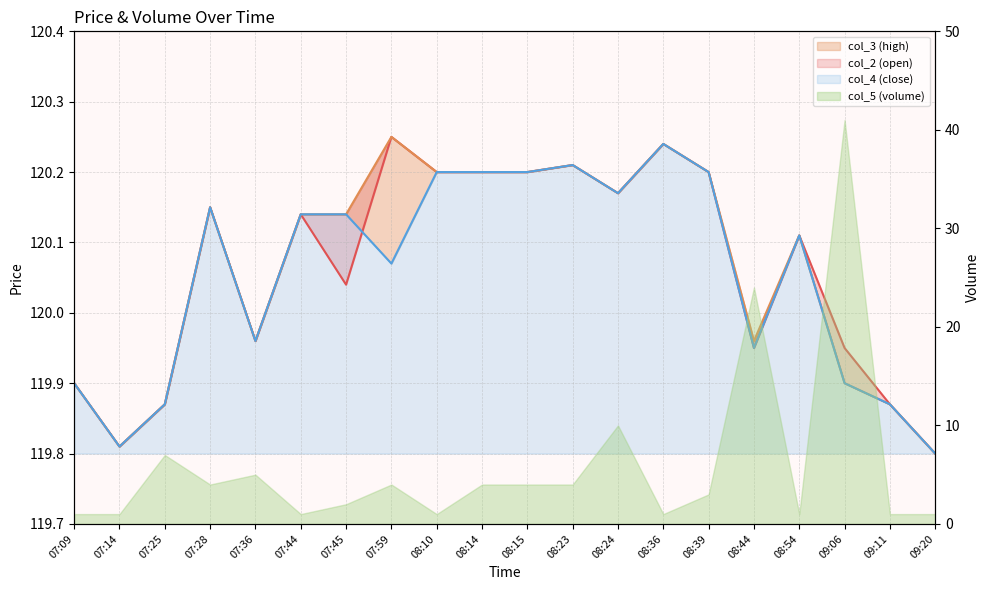

How many data points does each series have?

20